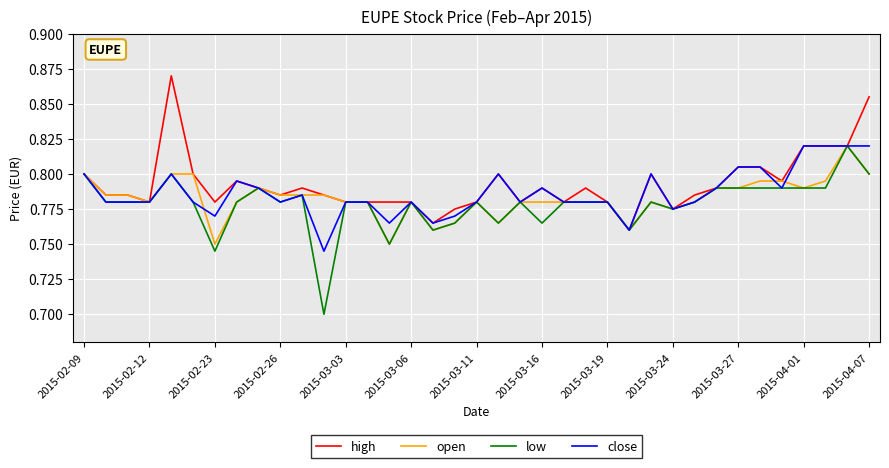

Does the chart display data point markers on the line(s)?

No